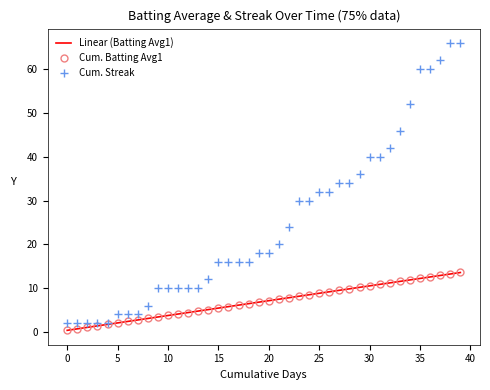

What are all the series names shown in the legend?

Linear (Batting Avg1), Cum. Batting Avg1, Cum. Streak